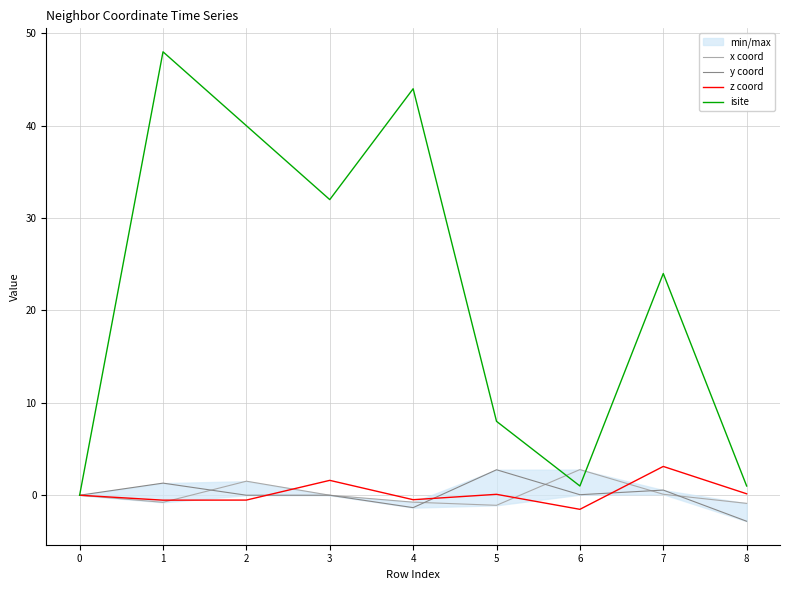

How many values in z coord are below zero?

4